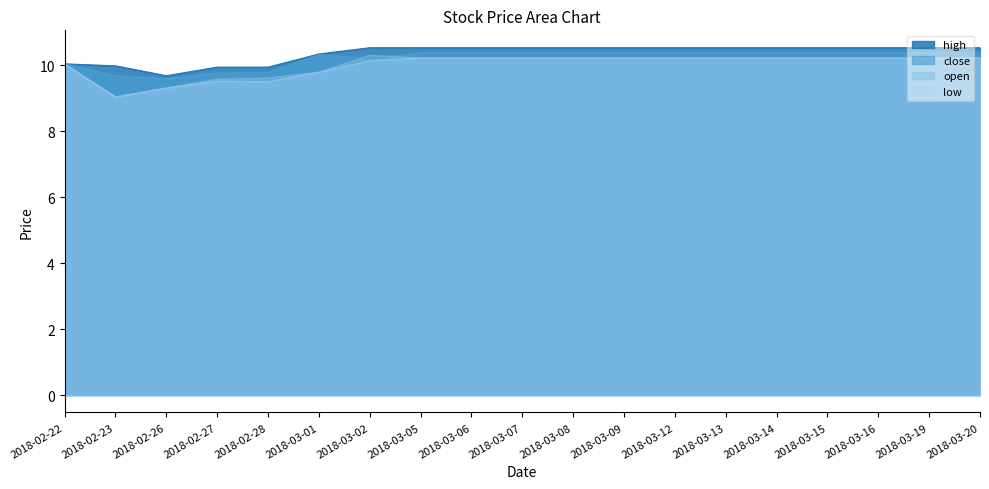

What is the highest value of the high series?

10.5